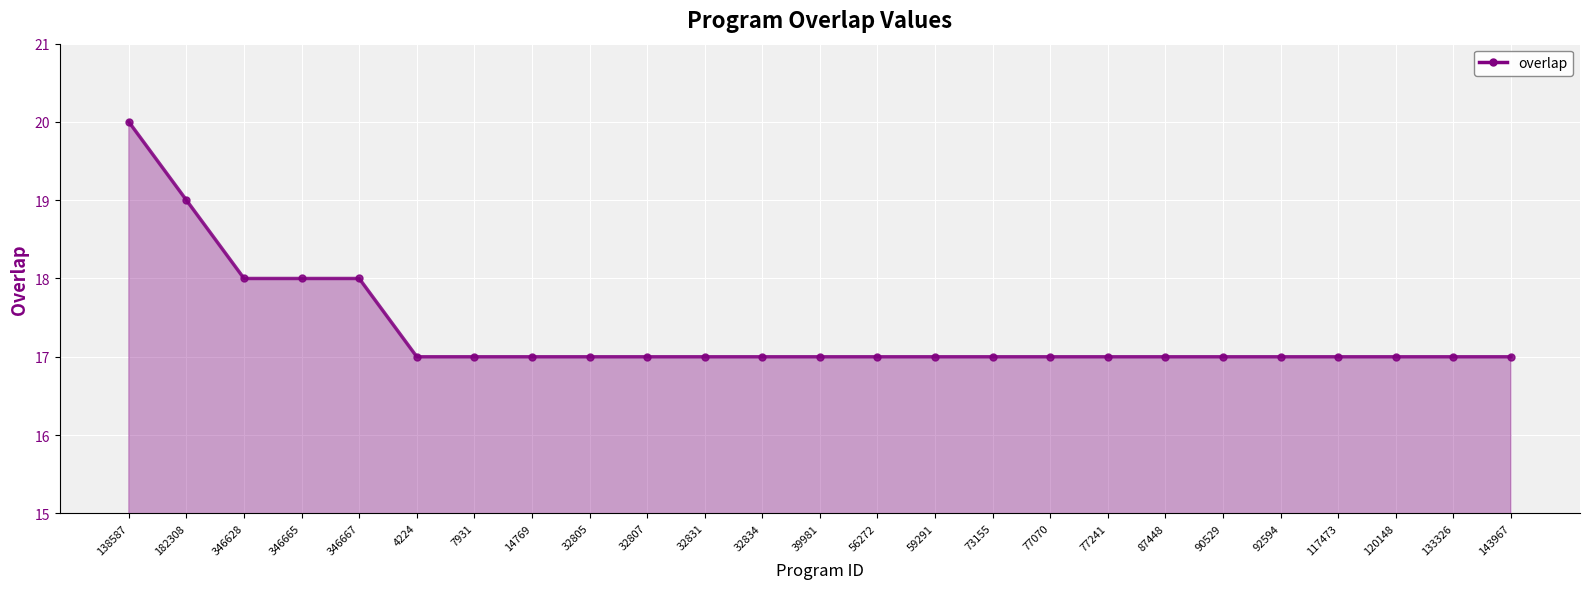

What is the smallest value displayed?

17